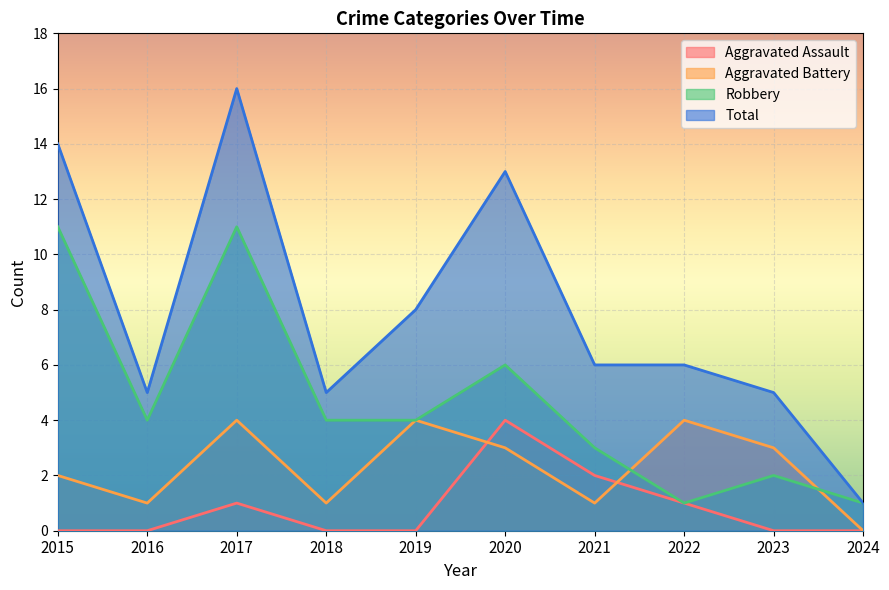

What is the total value across all series at 2021?

12